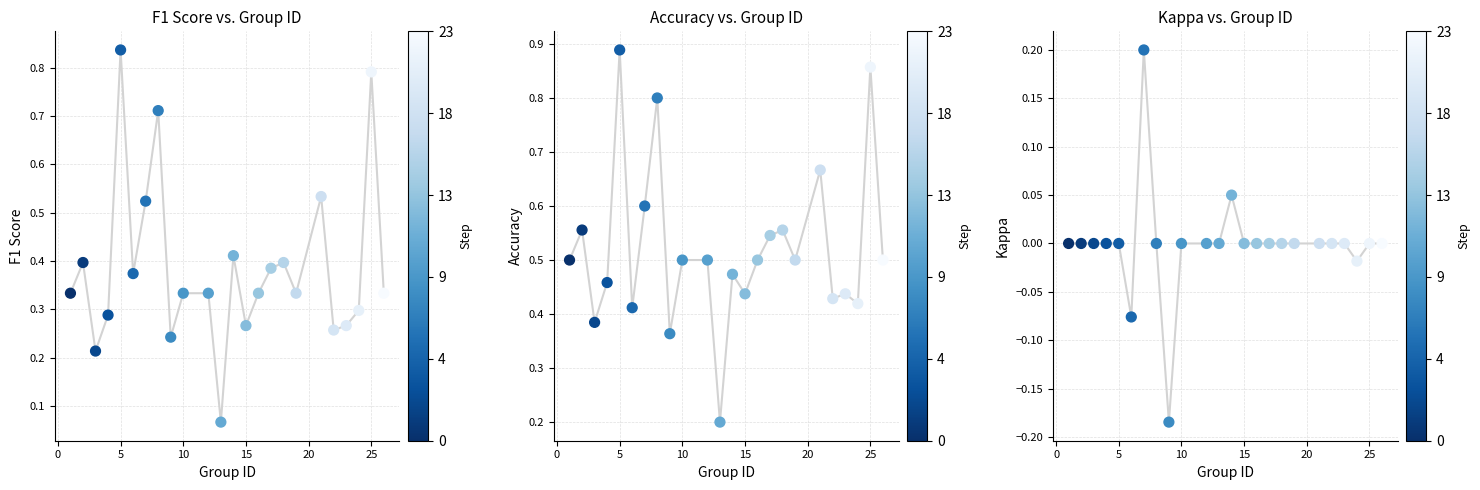

Which series reaches the maximum Y coordinate?

accuracy